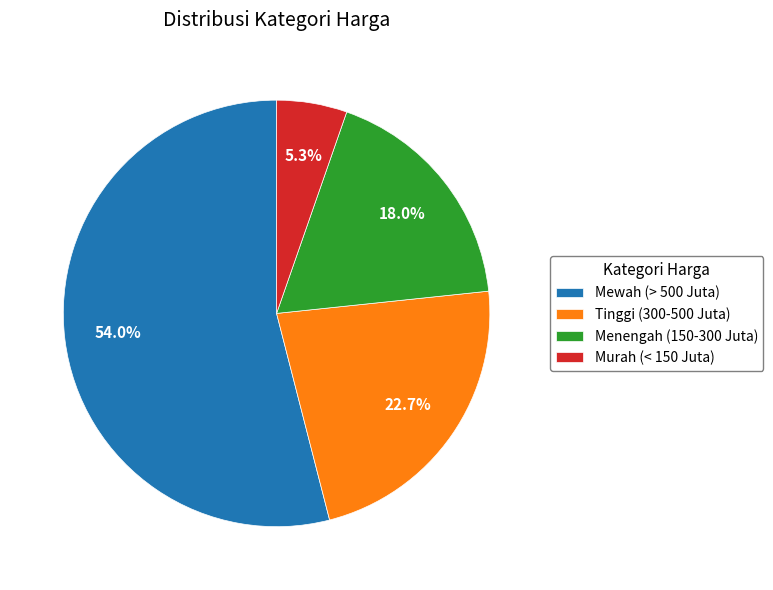

Does Mewah (> 500 Juta) represent more than half of the total?

Yes